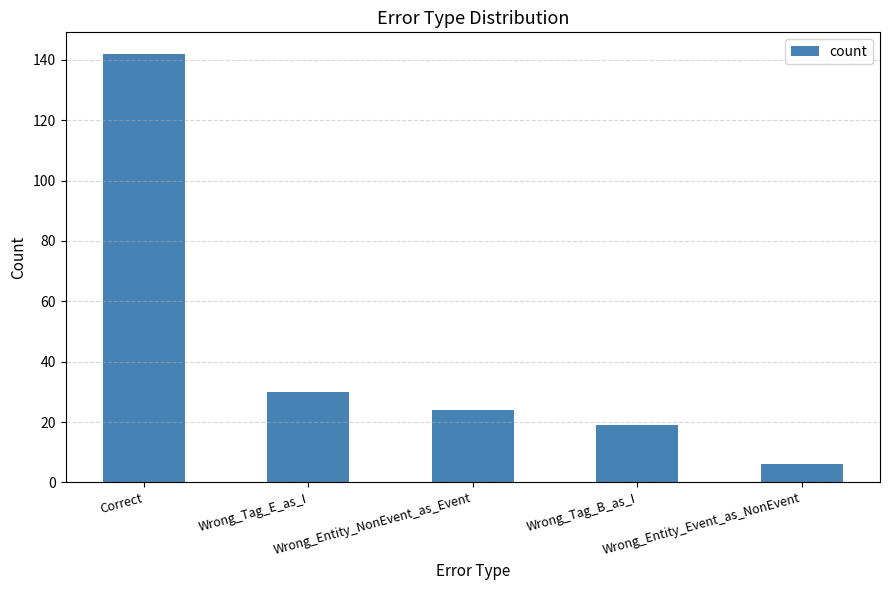

What position from the left is Wrong_Tag_B_as_I?

4